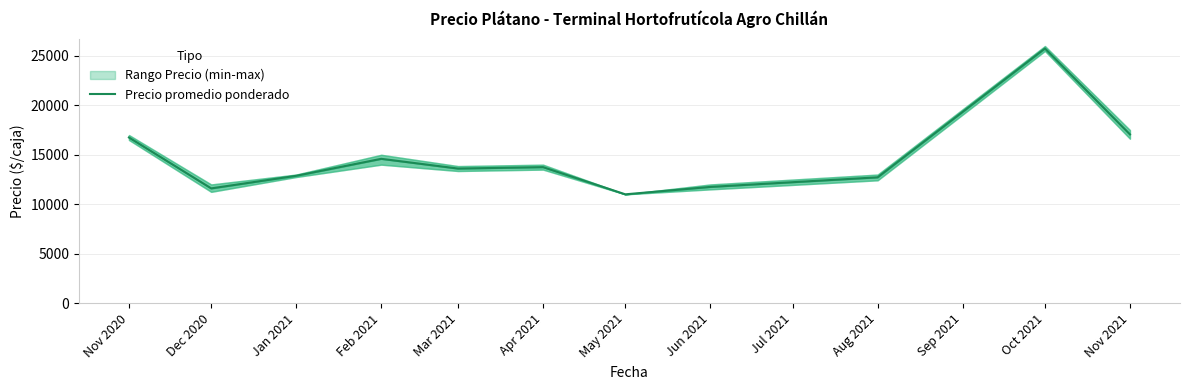

Between Feb 2021 and May 2021, which is larger?

Feb 2021